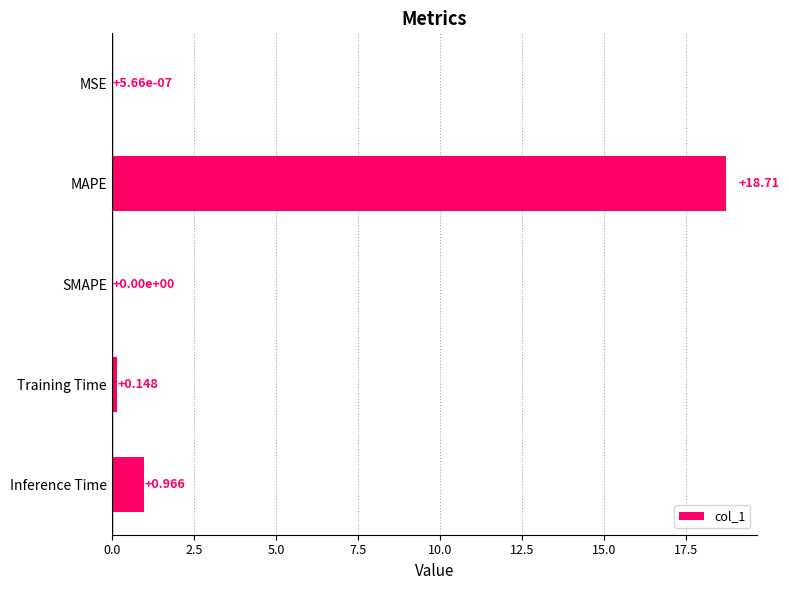

Which has a higher value, Inference Time or Training Time?

Inference Time